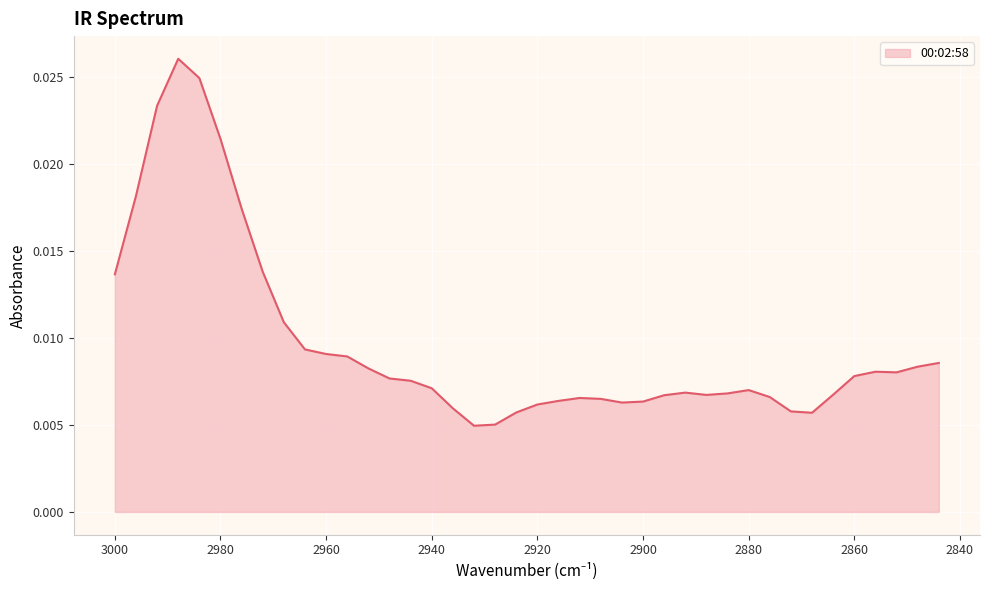

How many values are between 0 and 1?

40